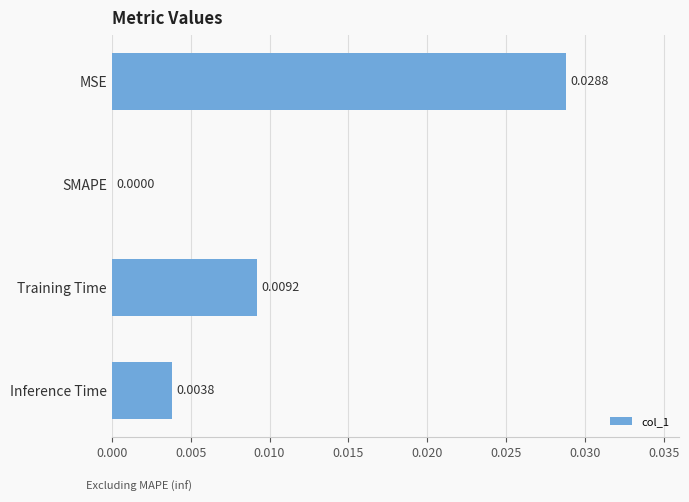

At which label is the value closest to 0?

SMAPE